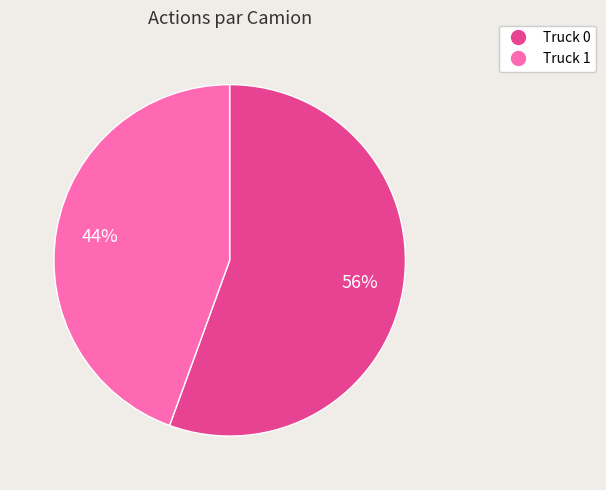

Which category has the biggest portion of the pie?

Truck 0